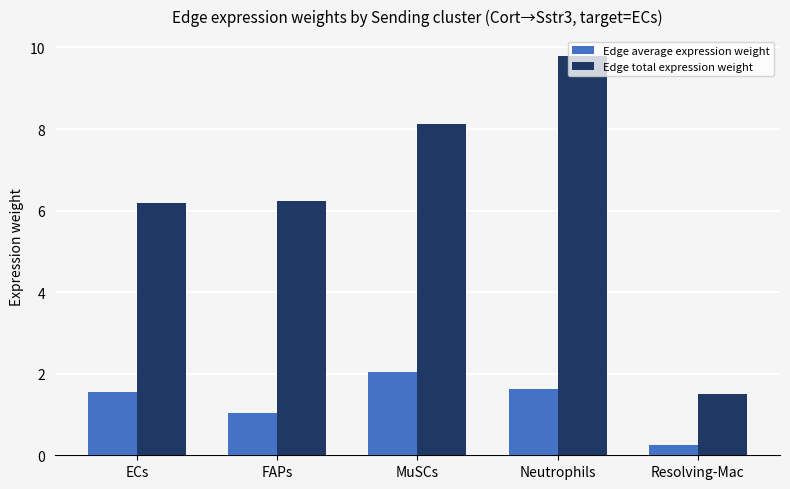

True or false: Edge average expression weight has a value of 1.6 at Neutrophils.

True